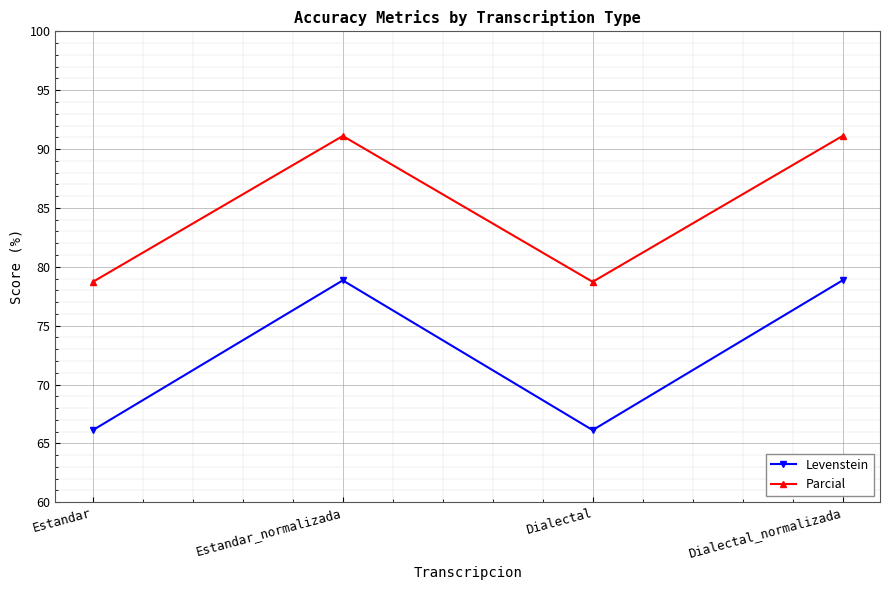

What is the total value across all series at Estandar?

144.9